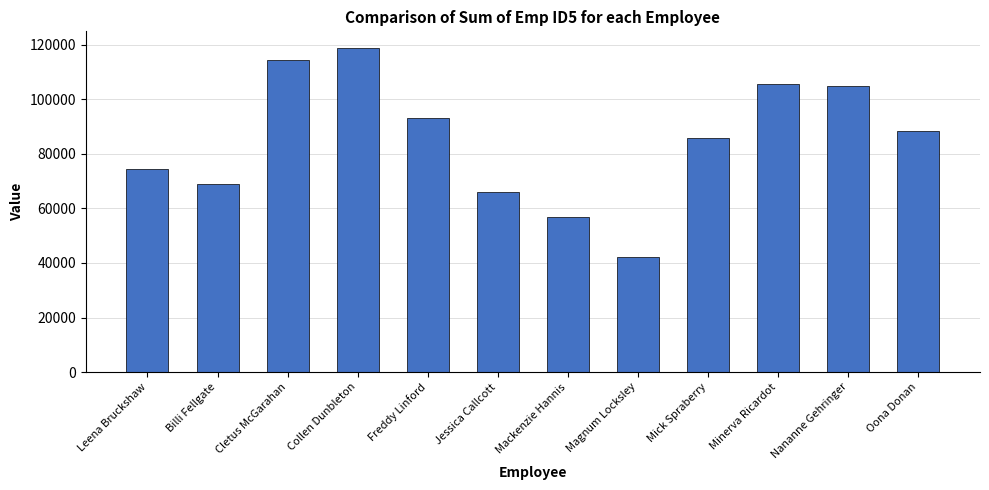

The value at Jessica Callcott is 103830.4. True or false?

False